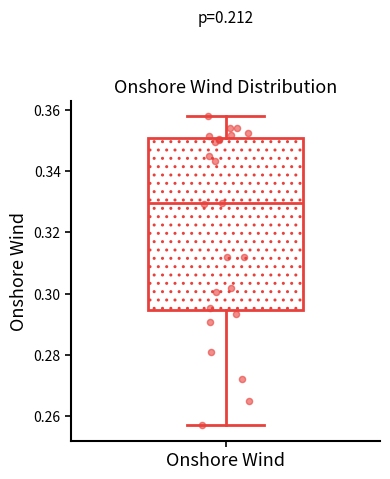

Read this box plot against the y-axis: the position of the median line, the range covered by the box, and the ends of both whiskers. The values are not printed on the chart, so give them approximately, as read against the axis.

median 0.330, box 0.294 to 0.350, whiskers 0.258 to 0.358